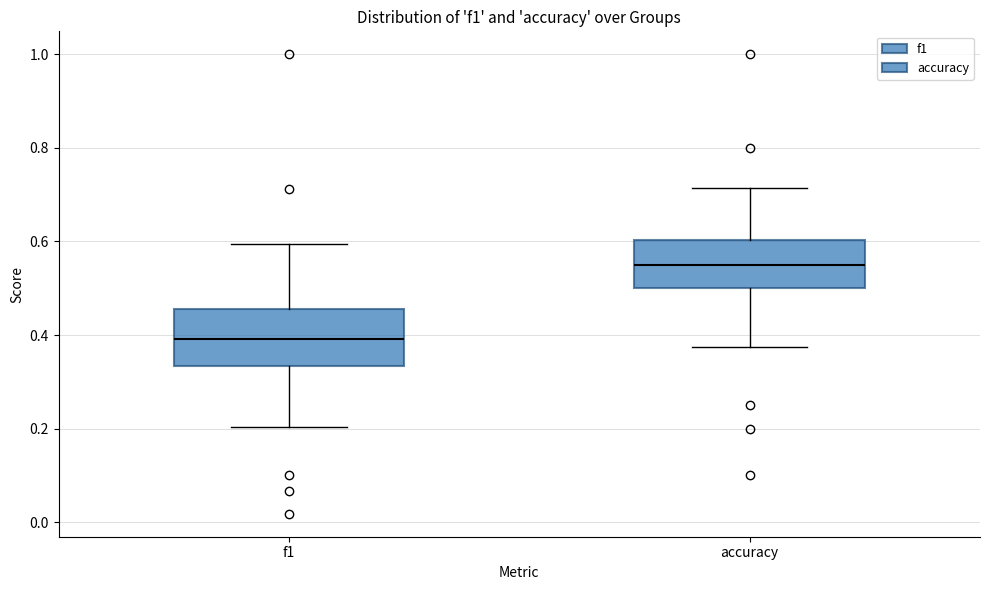

Reading left to right, read every box against the y-axis: the position of its median line, the range the box covers, and the ends of its whiskers. The values are not printed on the chart, so give them approximately, as read against the axis.

f1: median 0.40, box 0.34 to 0.46, whiskers 0.20 to 0.60
accuracy: median 0.56, box 0.50 to 0.60, whiskers 0.38 to 0.72